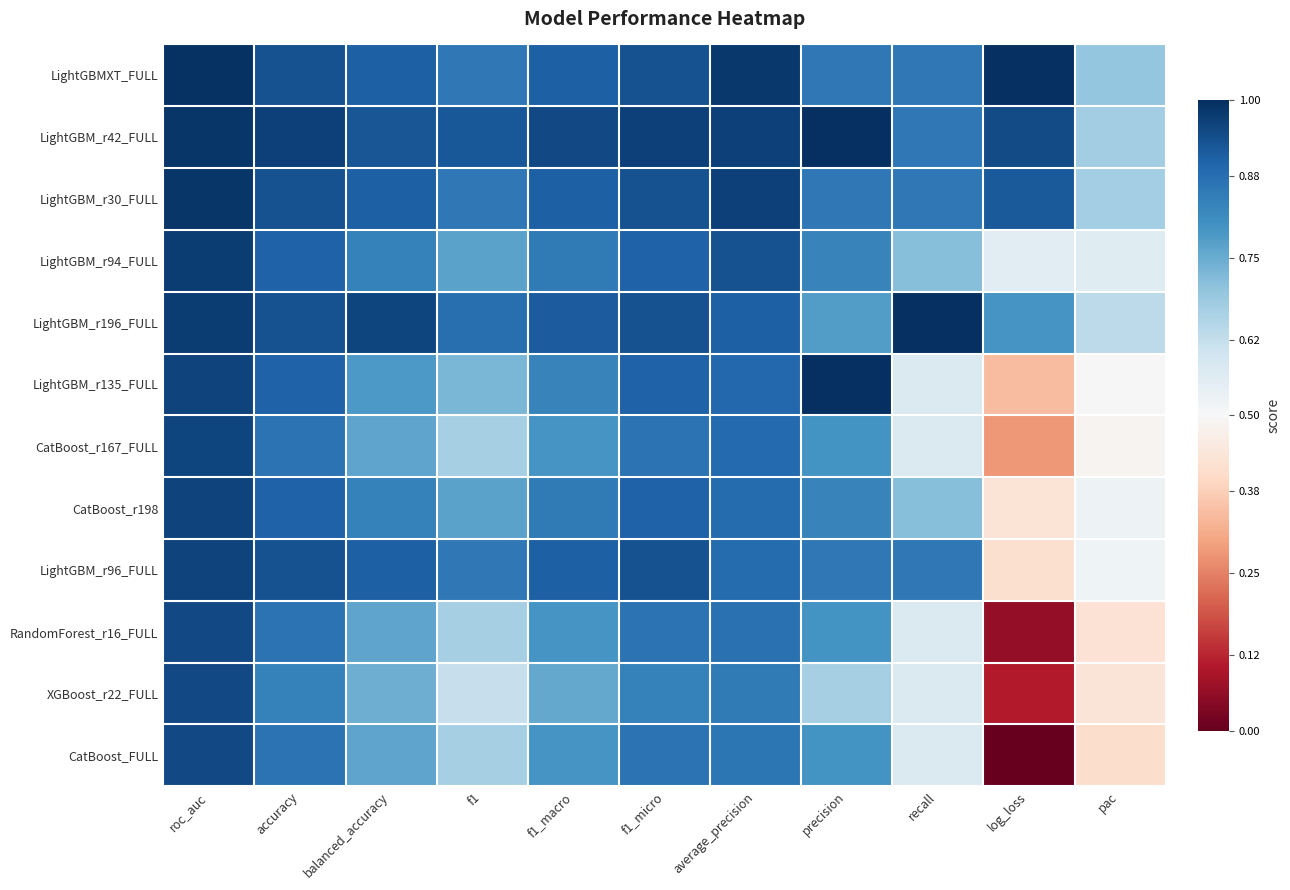

List the series in order of their peak value, lowest first.

RandomForest_r16_FULL, CatBoost_FULL, XGBoost_r22_FULL, CatBoost_r167_FULL, CatBoost_r198, LightGBM_r96_FULL, LightGBM_r94_FULL, LightGBM_r30_FULL, LightGBMXT_FULL, LightGBM_r42_FULL, LightGBM_r196_FULL, LightGBM_r135_FULL